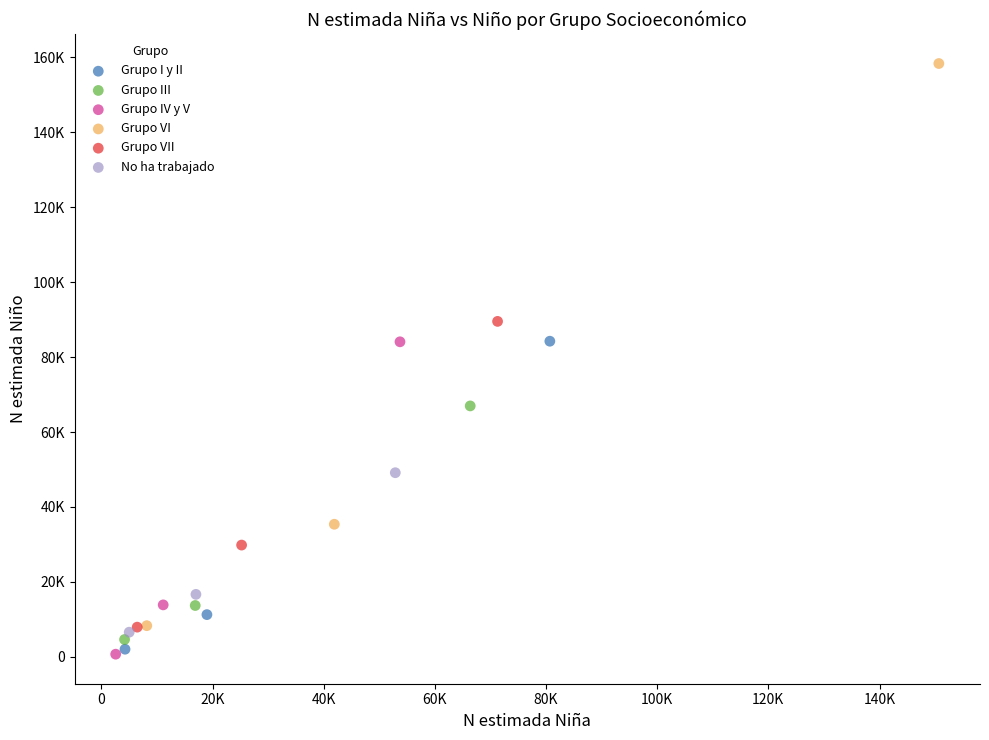

Which series contains the highest Y value?

Grupo VI